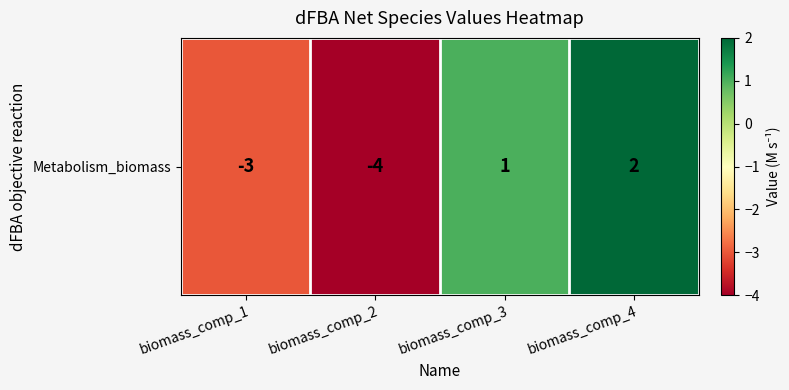

The value at biomass_comp_2 is -4. True or false?

True